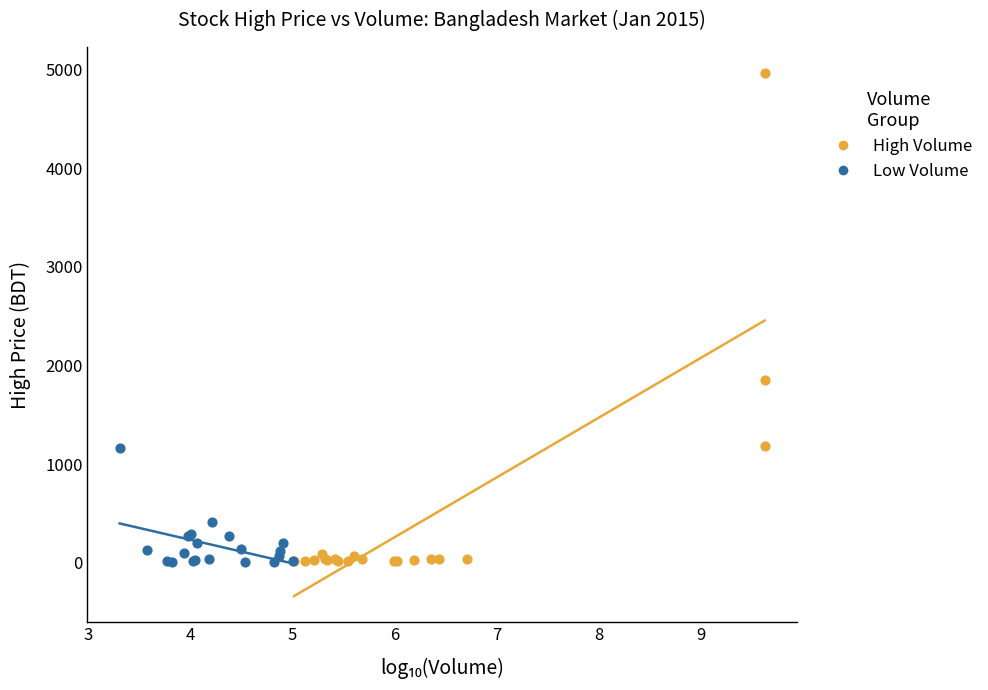

Which series has the widest spread of Y values?

High Volume